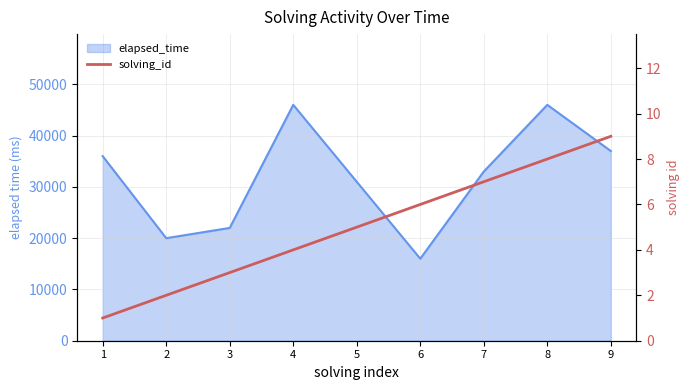

The value at 4 is 4. True or false?

True